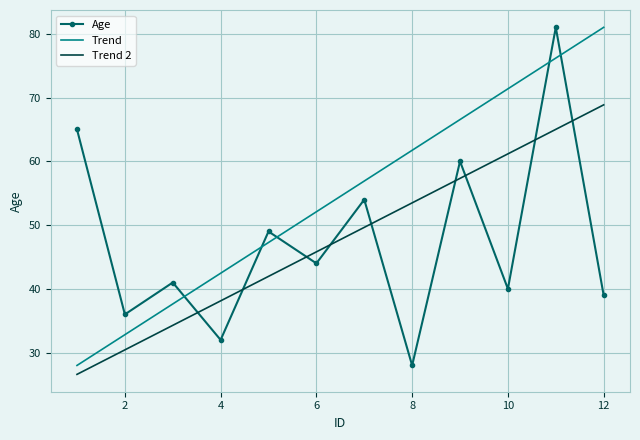

What is the maximum value for Trend?

81.0